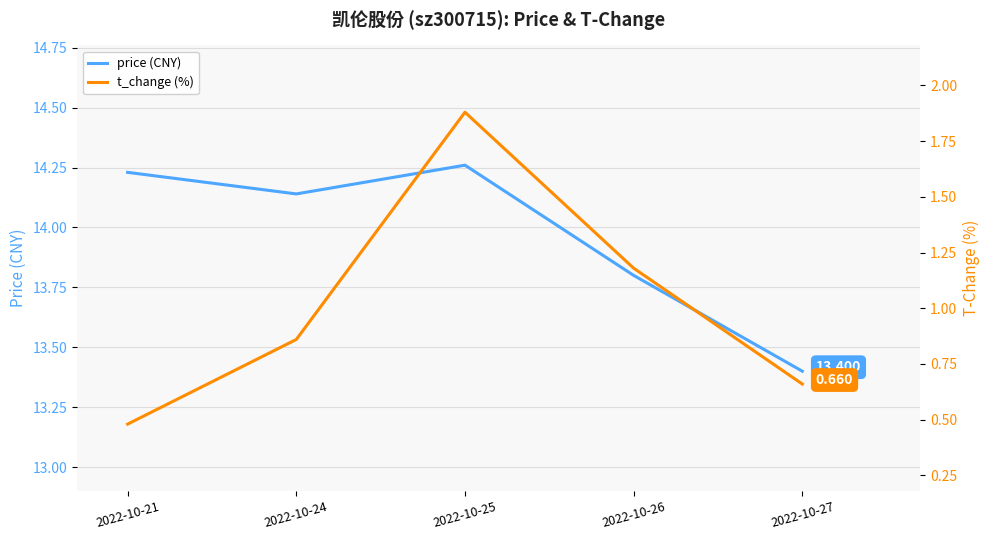

What is the difference between the maximum and minimum values in the t_change series?

1.4